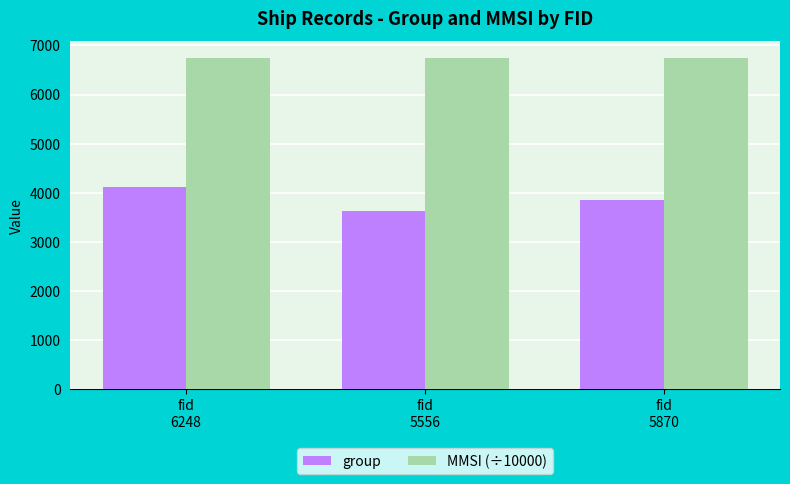

Which category has the highest value in the group series?

fid
6248